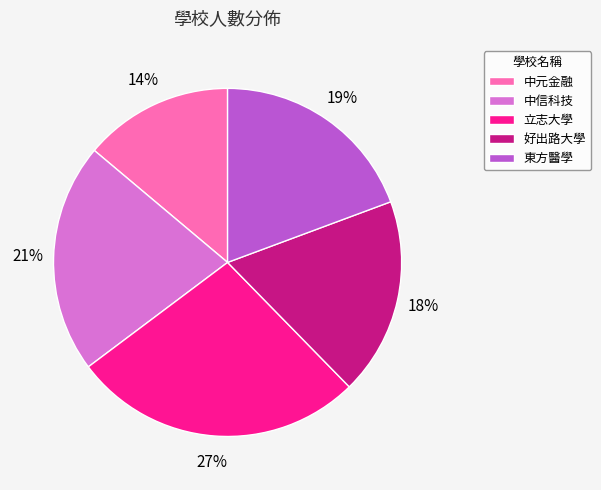

Is 中元金融 the majority of the pie?

No